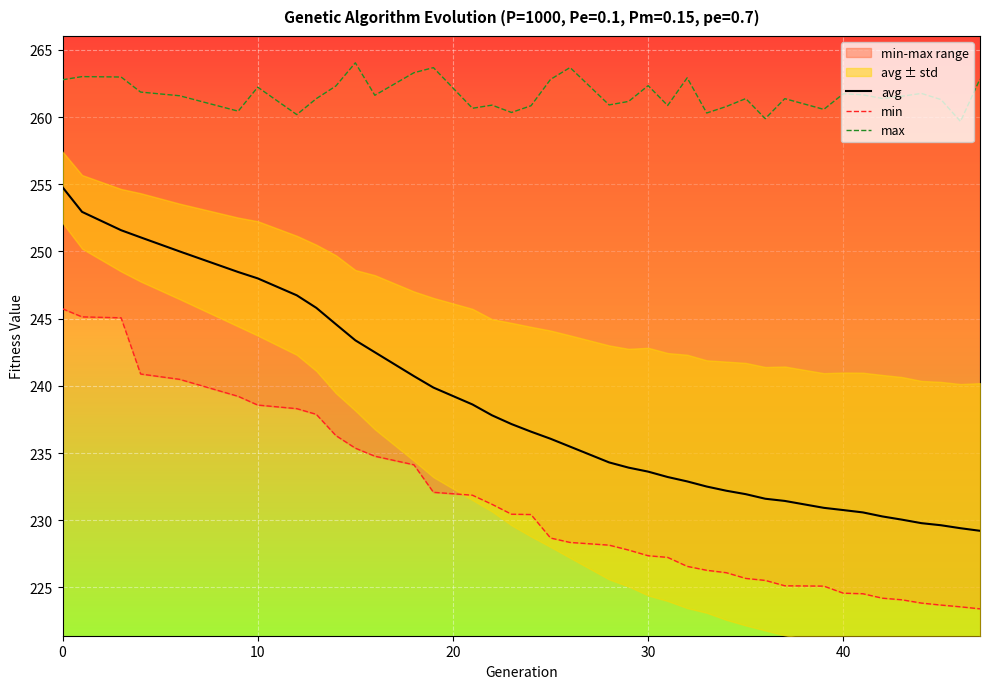

What are all the series names shown in the legend?

avg, min, max